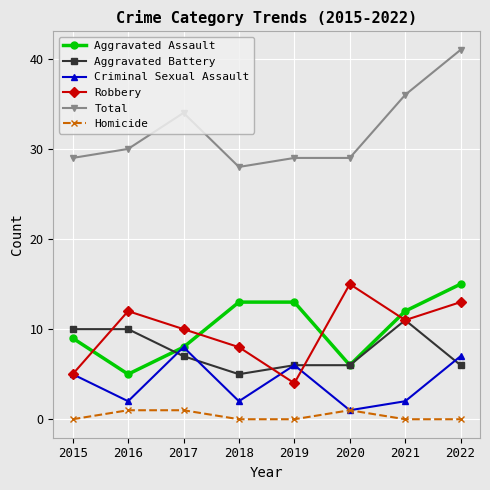

Reading left to right, list all the values displayed in this chart.

Aggravated Assault: 2015=9	2016=5	2017=8	2018=13	2019=13	2020=6	2021=12	2022=15
Aggravated Battery: 2015=10	2016=10	2017=7	2018=5	2019=6	2020=6	2021=11	2022=6
Criminal Sexual Assault: 2015=5	2016=2	2017=8	2018=2	2019=6	2020=1	2021=2	2022=7
Robbery: 2015=5	2016=12	2017=10	2018=8	2019=4	2020=15	2021=11	2022=13
Total: 2015=29	2016=30	2017=34	2018=28	2019=29	2020=29	2021=36	2022=41
Homicide: 2015=0	2016=1	2017=1	2018=0	2019=0	2020=1	2021=0	2022=0